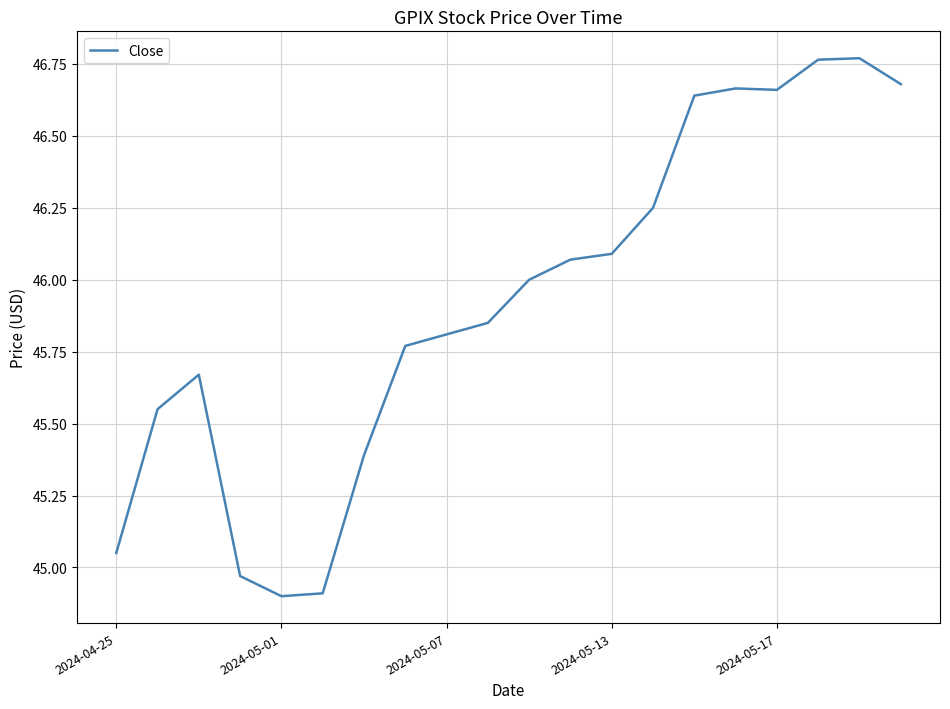

What is the difference between the maximum and minimum values?

1.9